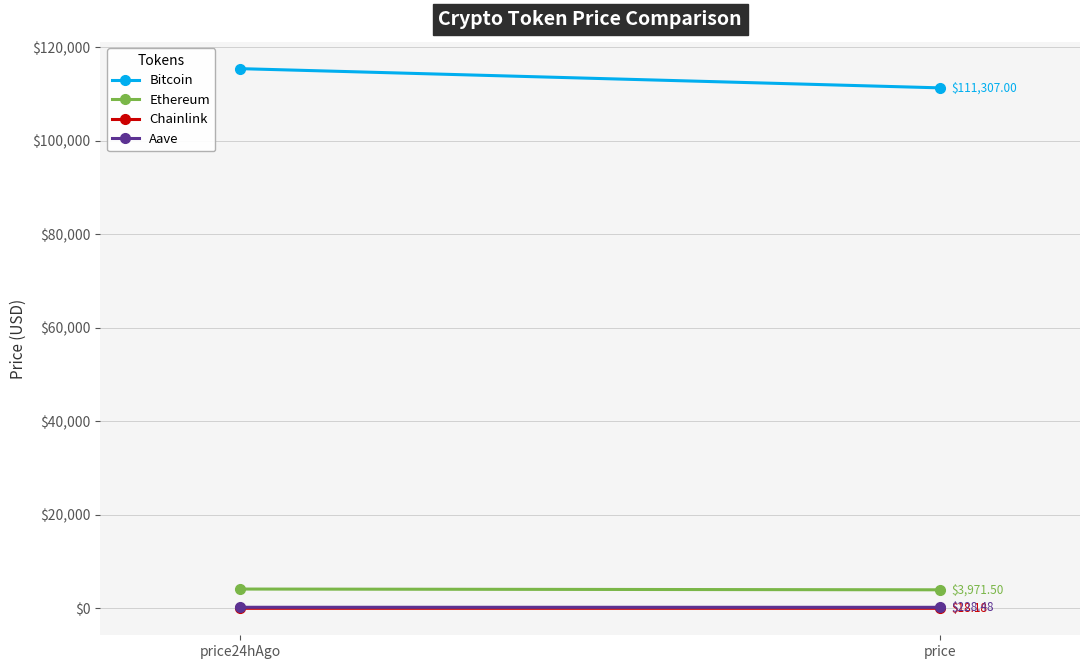

Which category has the highest value in the Aave series?

price24hAgo